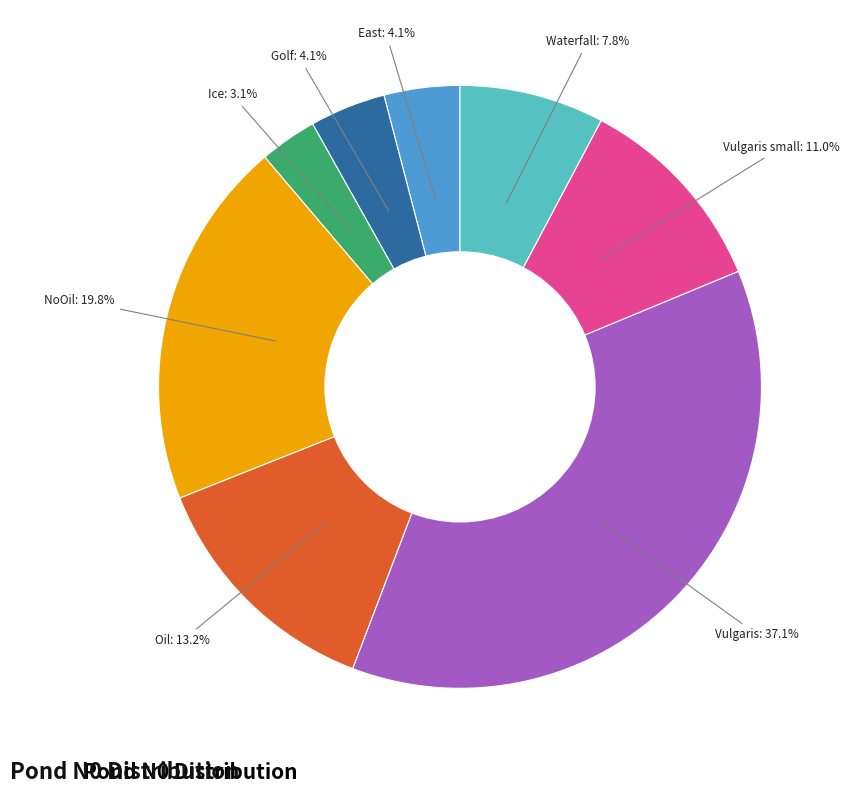

To the nearest percent, what is the difference between the Golf and Vulgaris small slice percentages?

7%